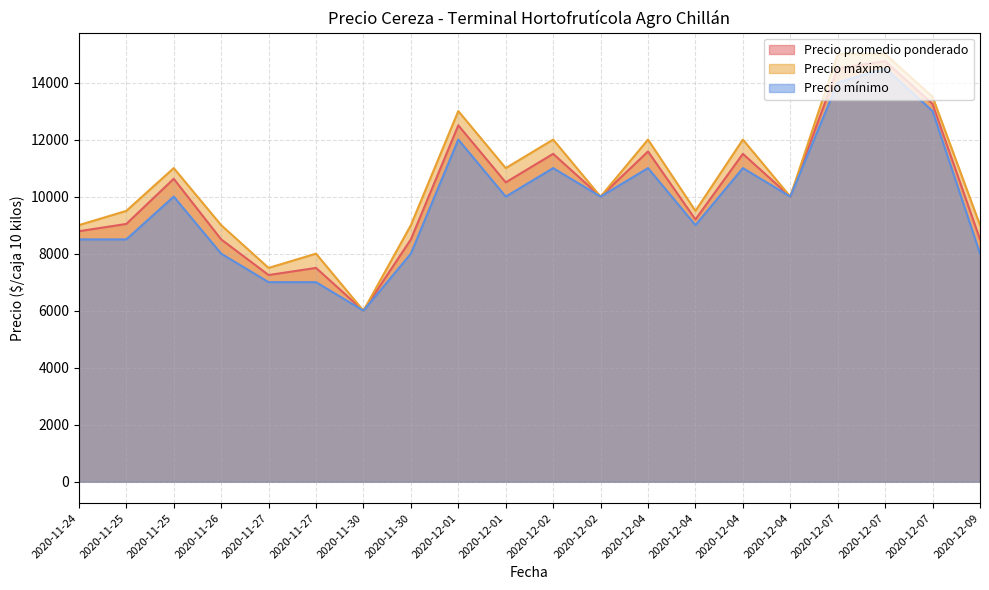

Read the Precio mínimo value at 2020-12-07, to the nearest 50.

13000